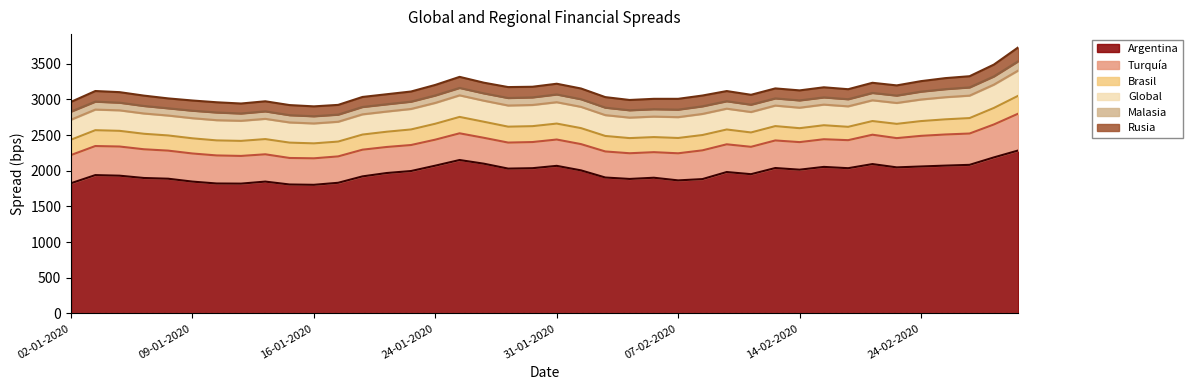

What is the label of the 33rd point from the left?

19-02-2020